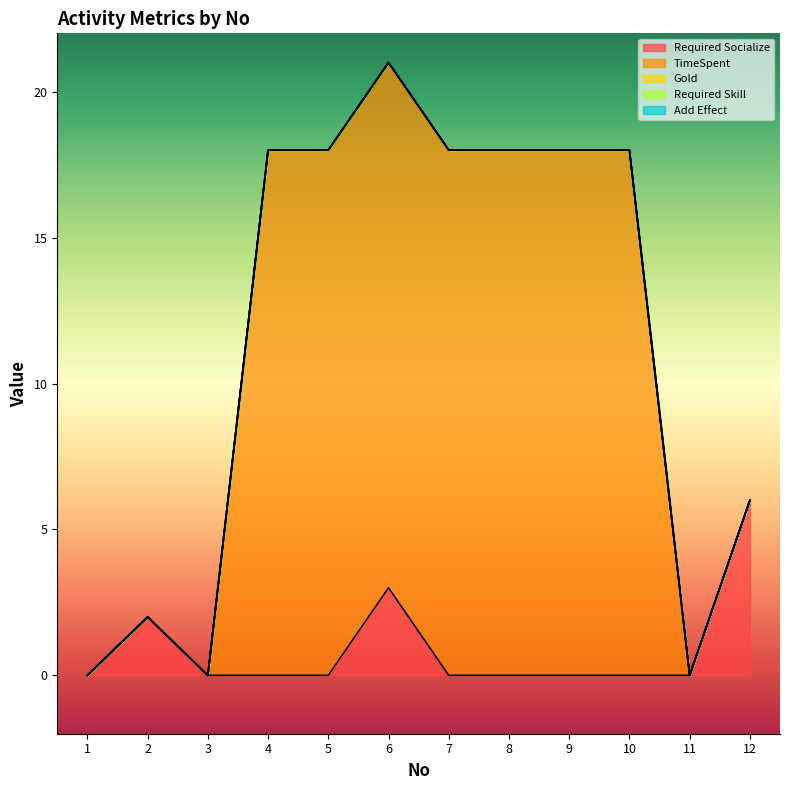

True or false: Add Effect and Required Skill cross at least once.

False